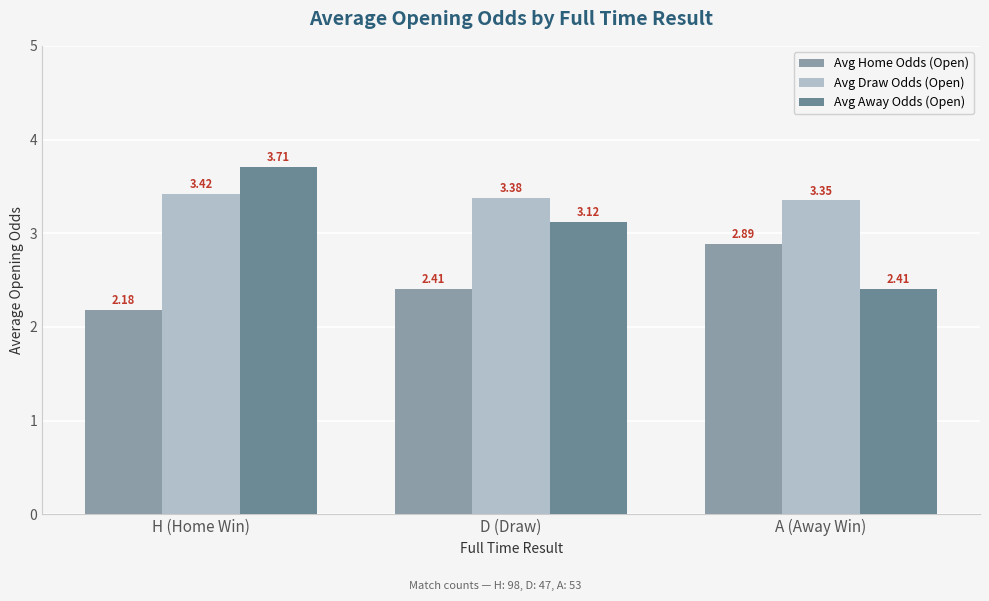

What is the label of the 1st bar from the right?

A (Away Win)